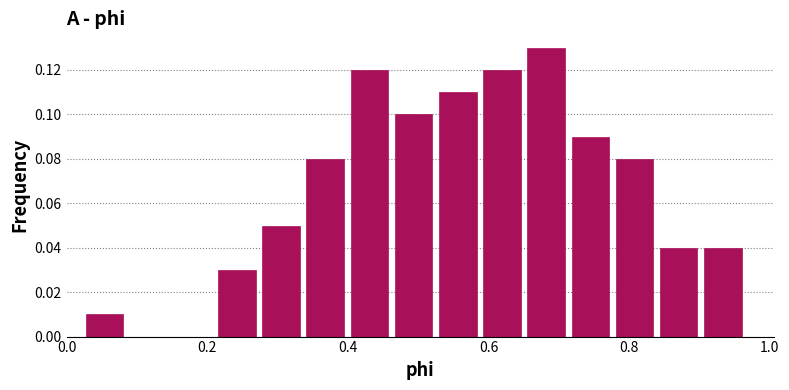

Around what value on the x-axis is the tallest bar? Give the approximate position of its centre, as read against the axis.

0.68